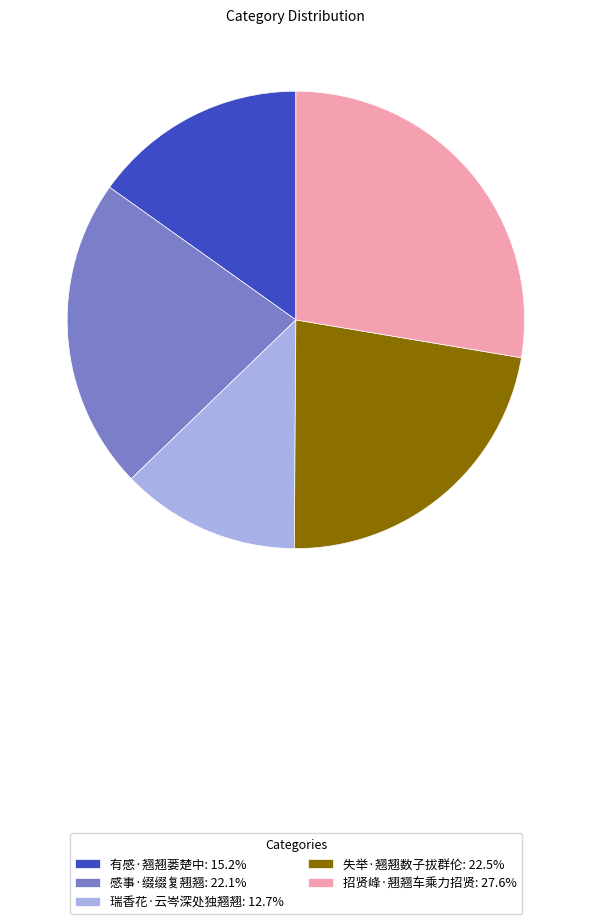

How many slices are in this pie chart?

5